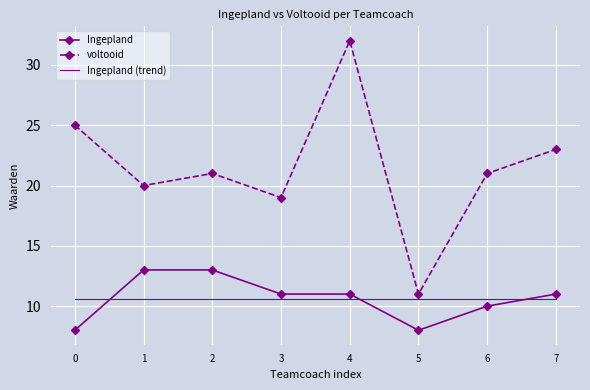

What is the maximum value shown in the chart?

32.0